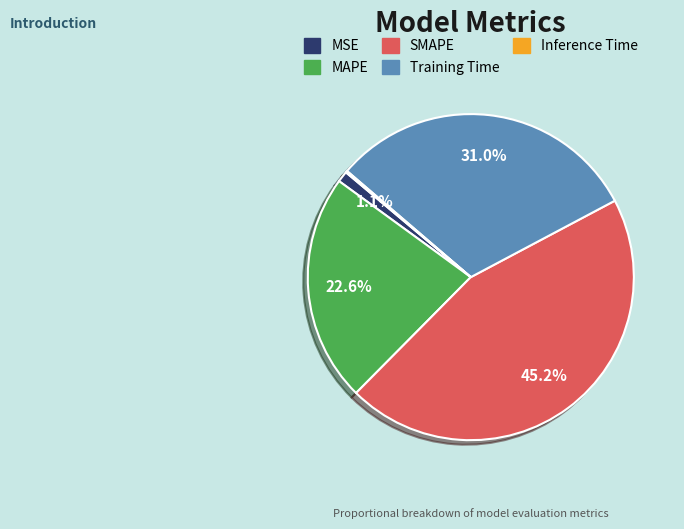

To the nearest percent, what is the difference between the largest and smallest slice percentages?

45%